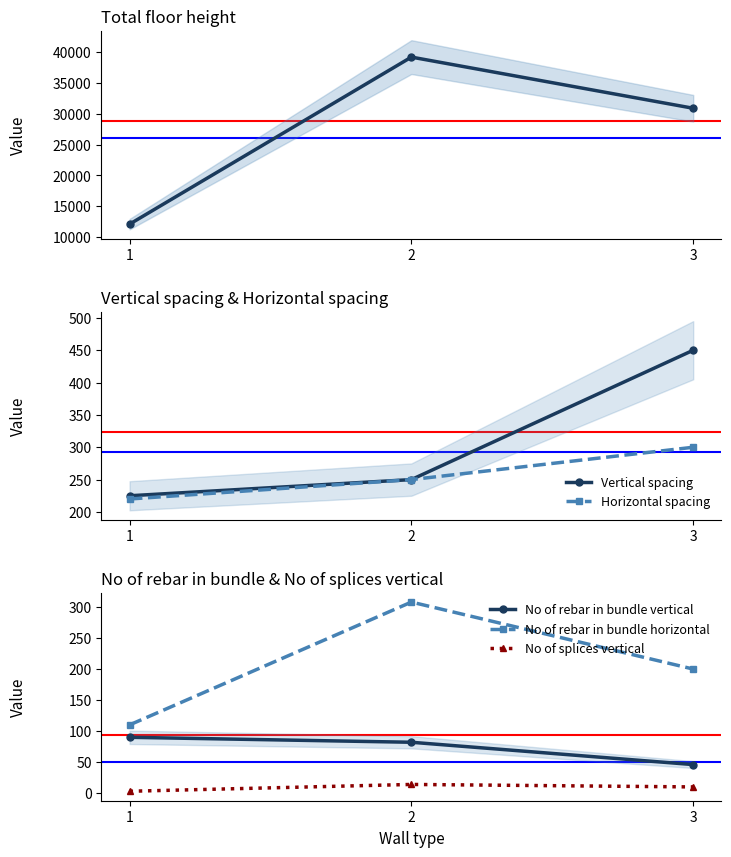

Reading left to right, transcribe all the data shown in this chart.

Total floor height: 1=12100	2=39200	3=30900
Vertical spacing: 1=225	2=250	3=450
Horizontal spacing: 1=220	2=250	3=300
No of rebar in bundle vertical: 1=90	2=82	3=46
No of rebar in bundle horizontal: 1=110	2=308	3=200
No of splices vertical: 1=3	2=14	3=10